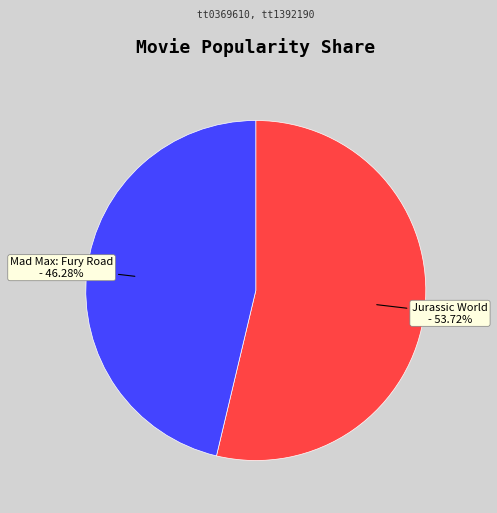

Is there any slice that represents more than half of the pie?

Yes